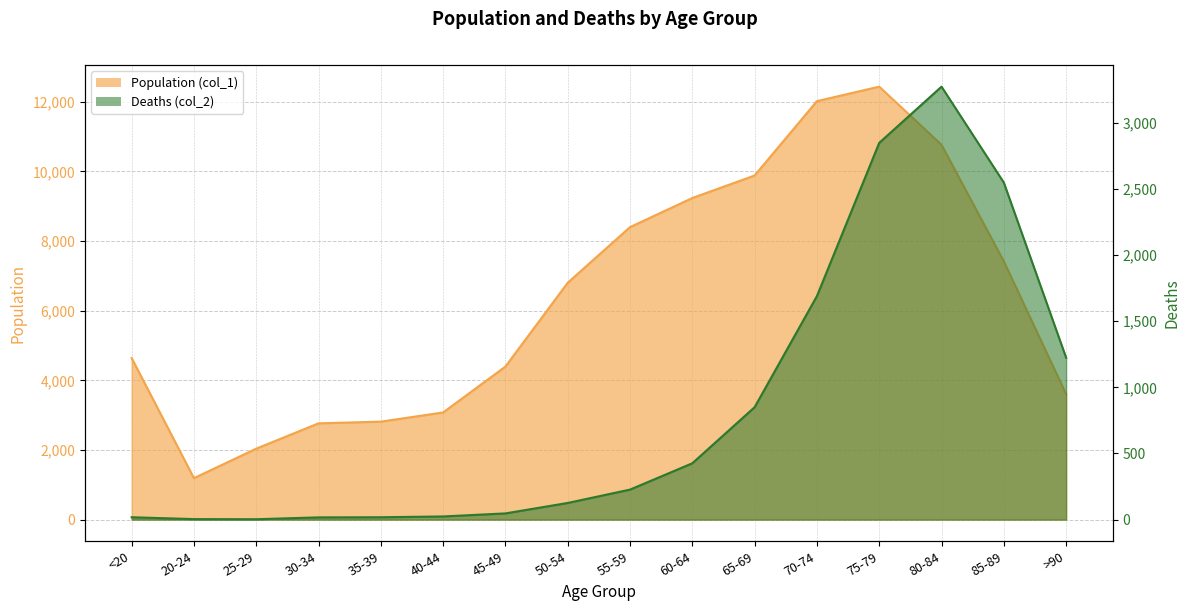

What is the average value of the Population (col_1) series?

6343